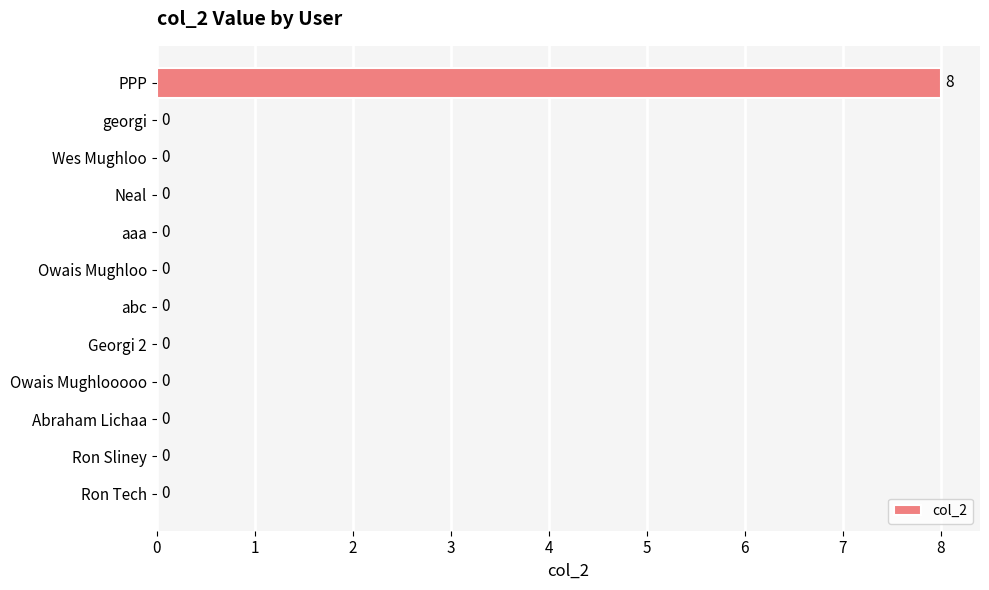

Are the bars horizontal?

Yes